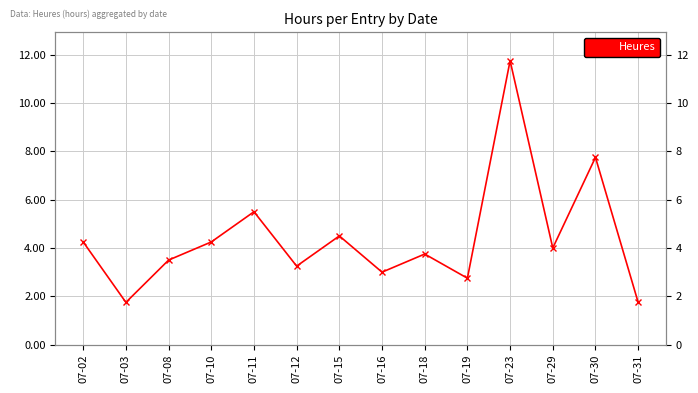

What is the change in value from 07-12 to 07-29?

+0.8